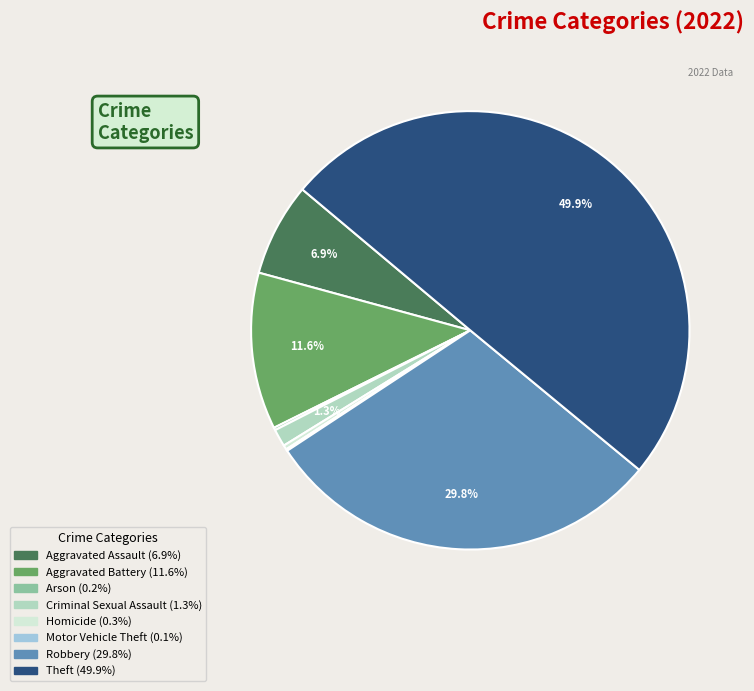

How many slices are in this pie chart?

8